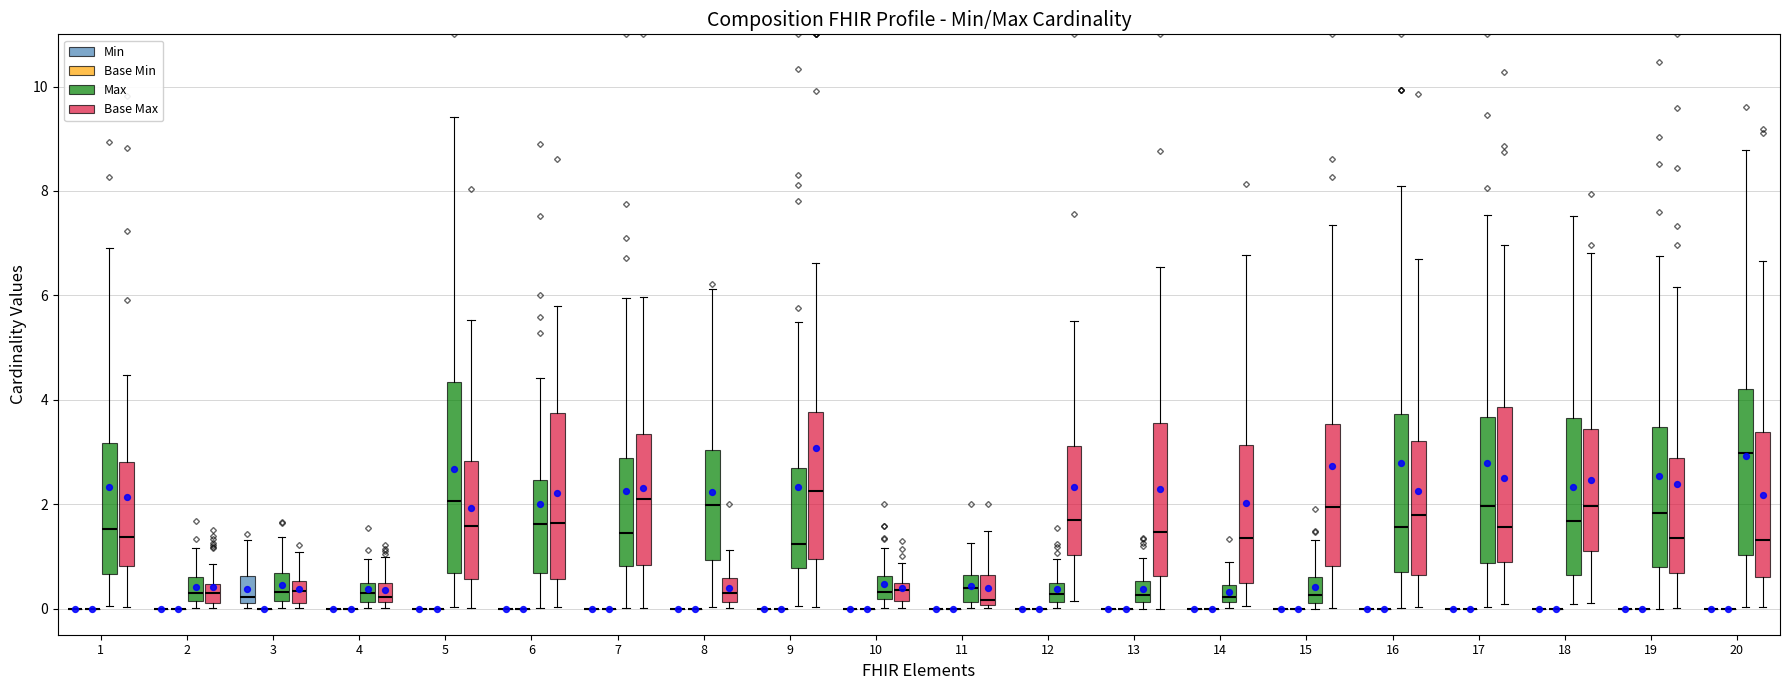

Which series reaches the maximum Y coordinate?

Max